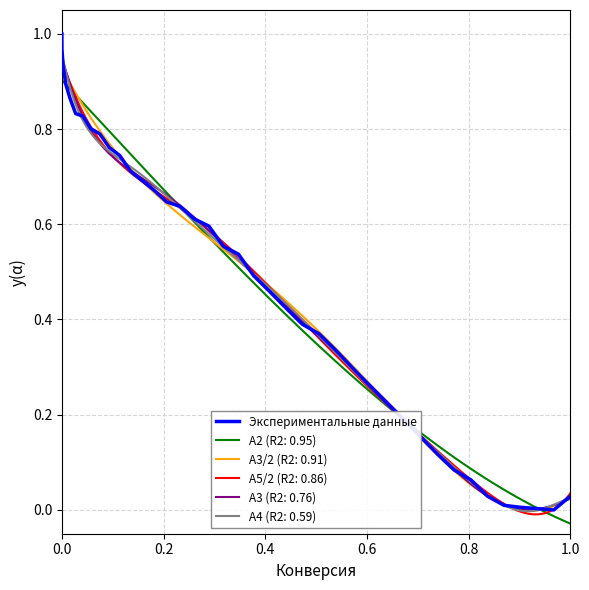

What is the greatest value displayed?

1.0